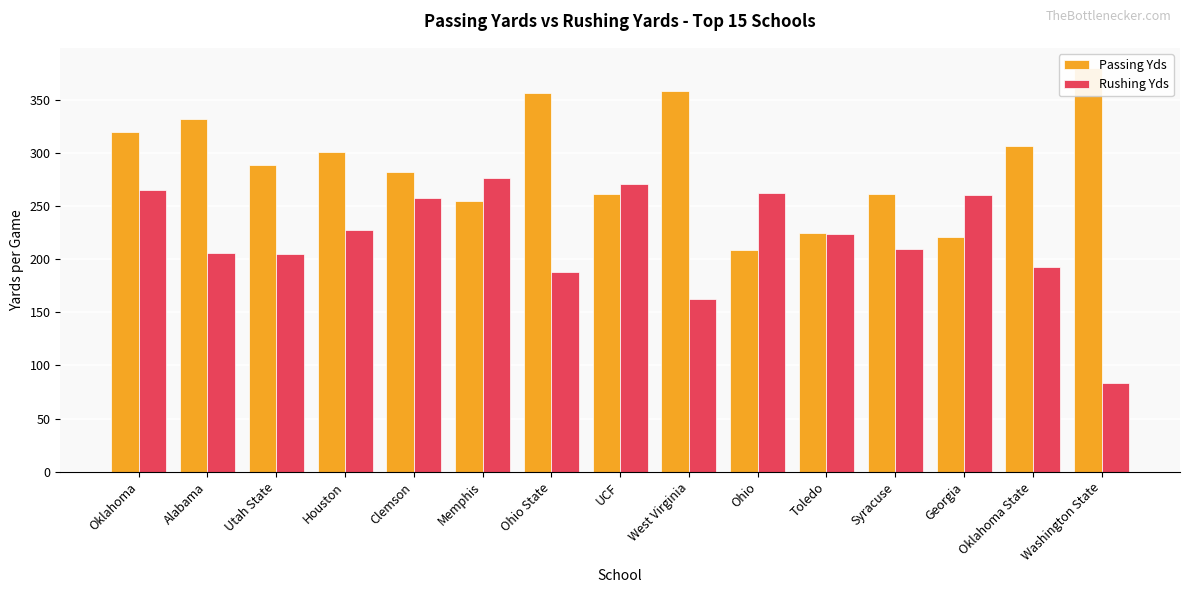

Rank the series by their average value, from lowest to highest.

Rushing Yds, Passing Yds